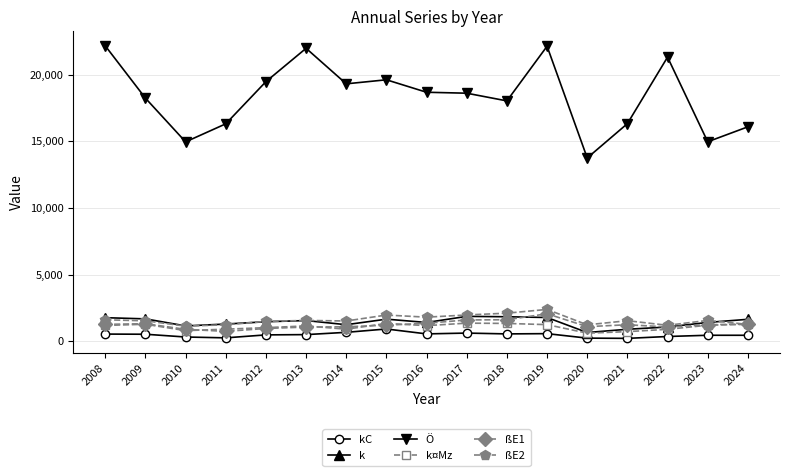

The k¤Mz series shows 357 at 2018. True or false?

False